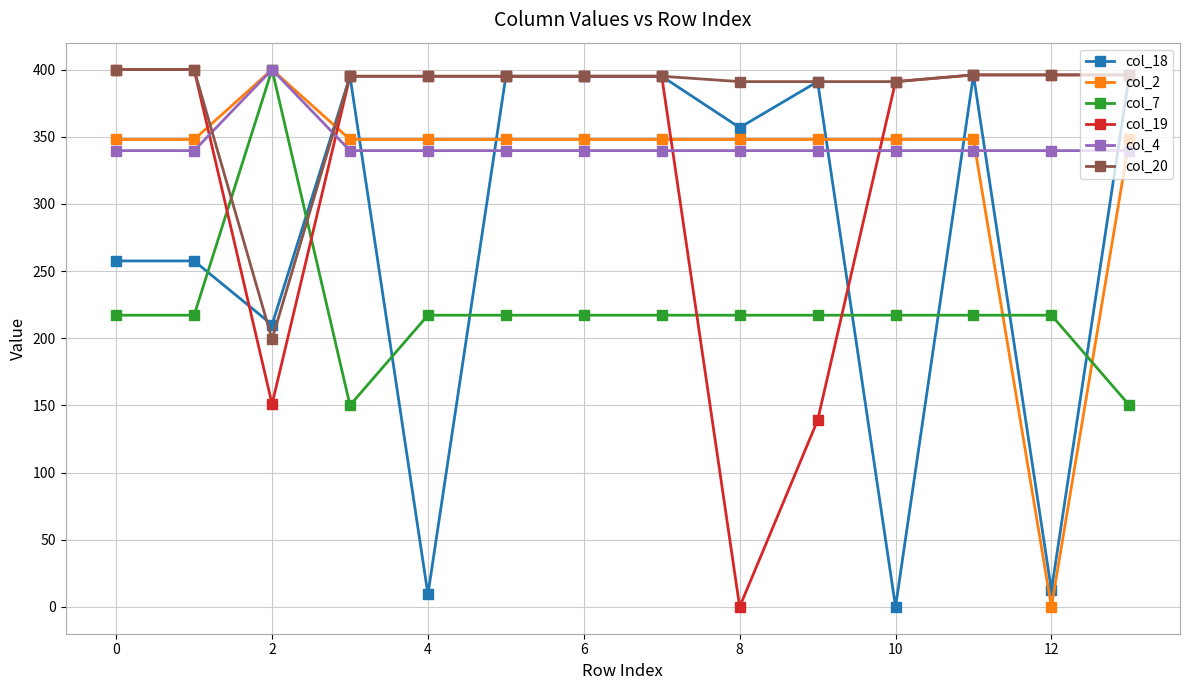

Which series has the largest total across all categories?

col_20